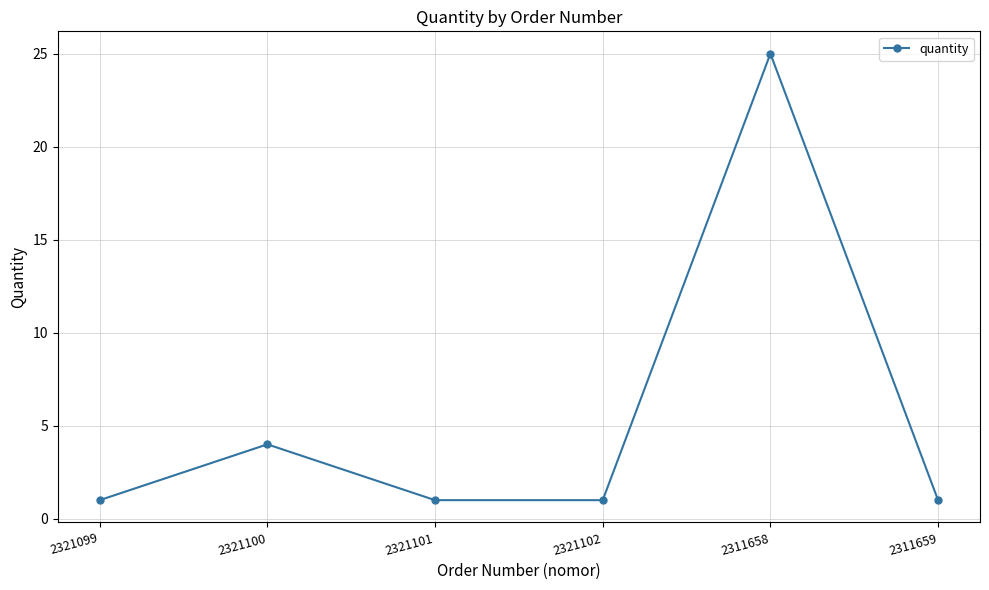

What is the approximate value at 2321099?

1